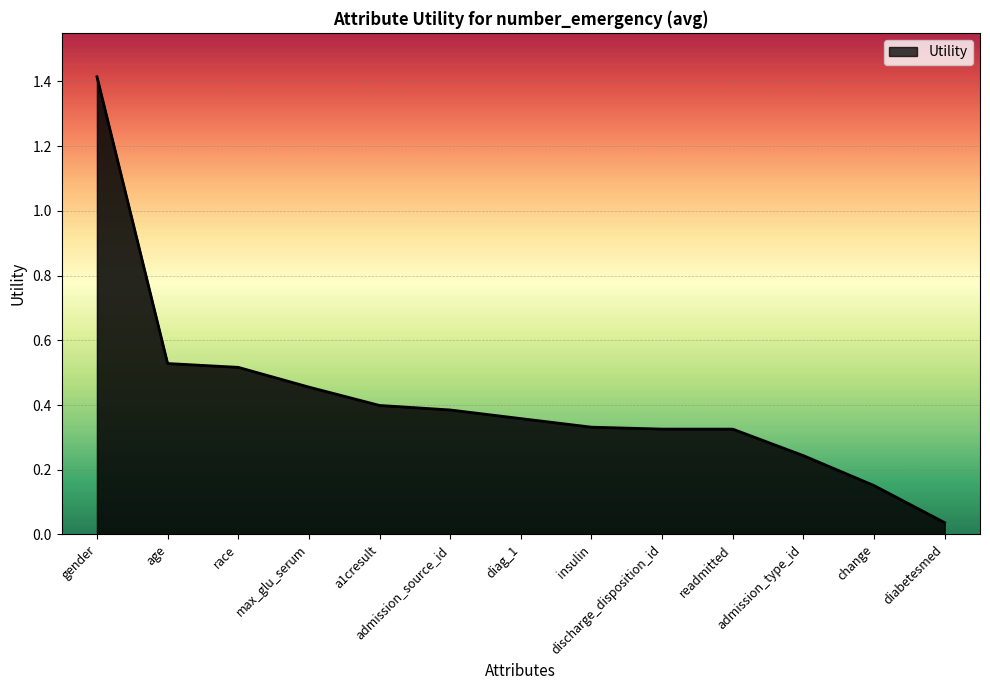

Which label corresponds to the largest value in the chart?

gender